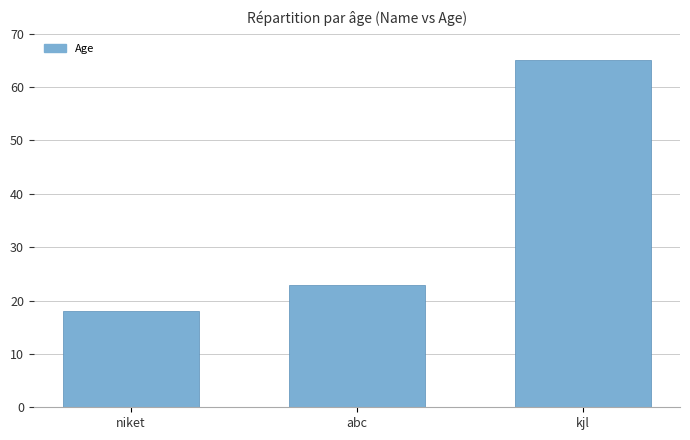

How many series are shown in this chart?

1